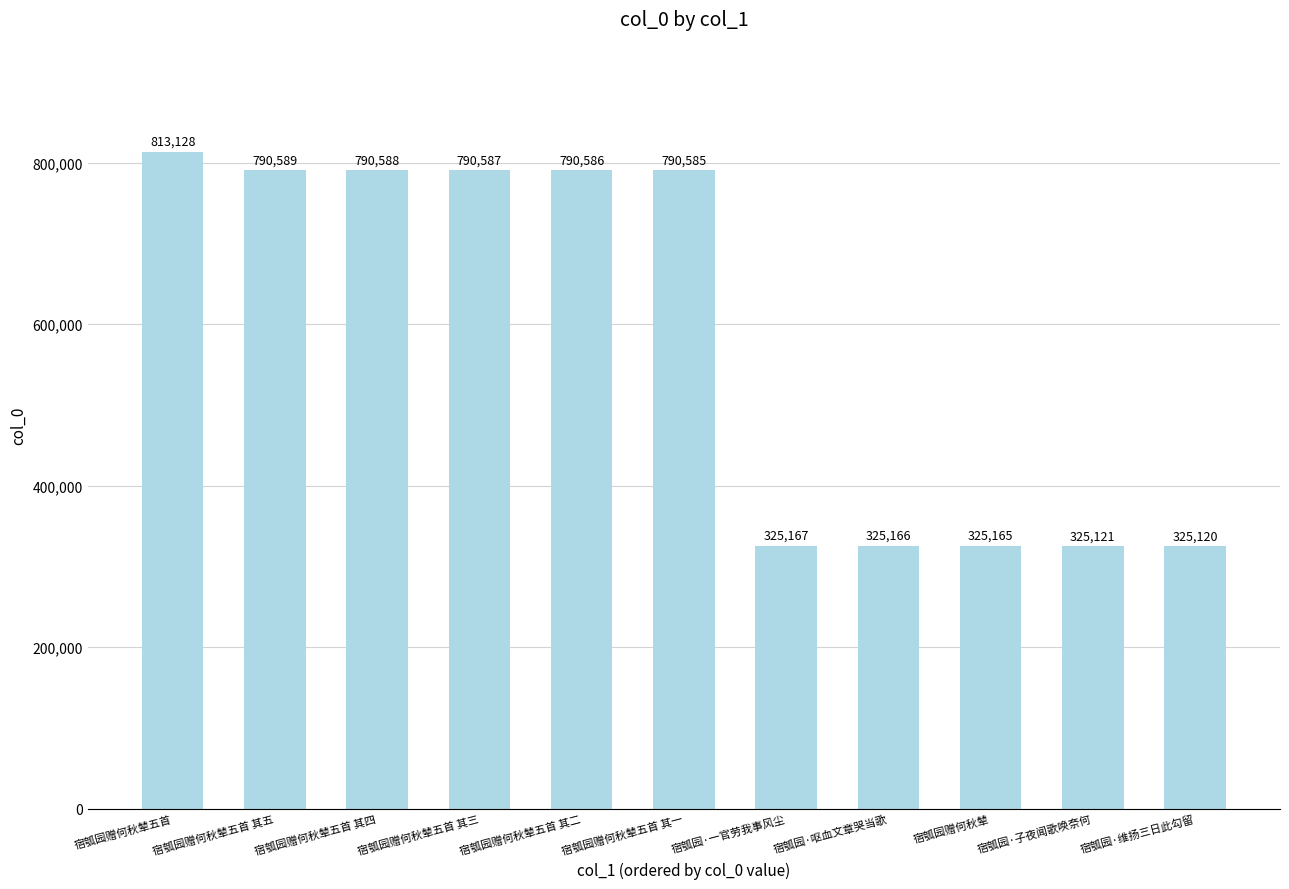

Where is the data nearest to the value 569124?

宿瓠园赠何秋辇五首 其一